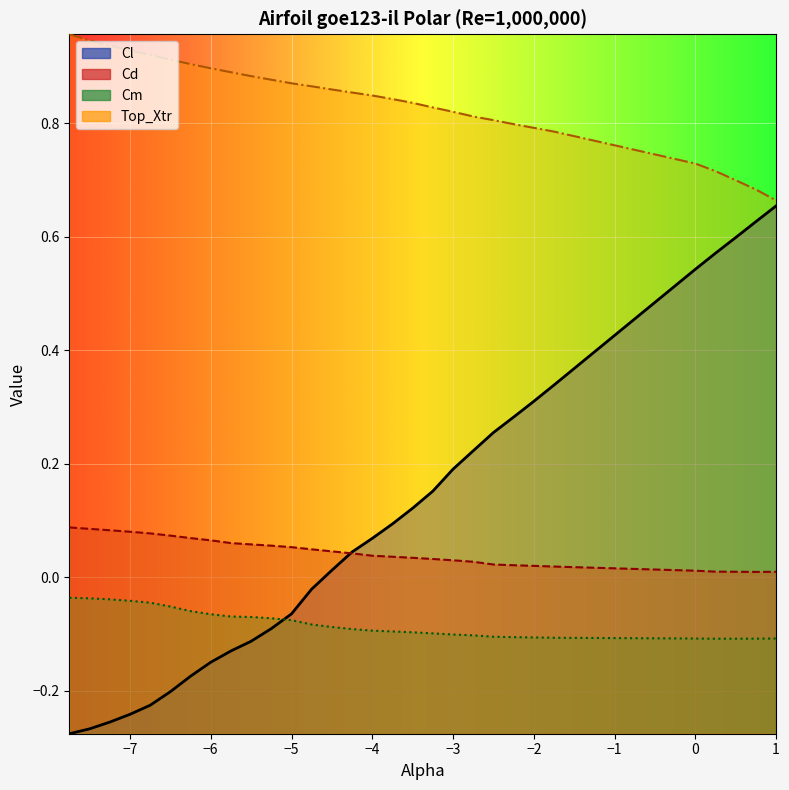

What is the value of the Top_Xtr point at the 27th from the left?

0.7